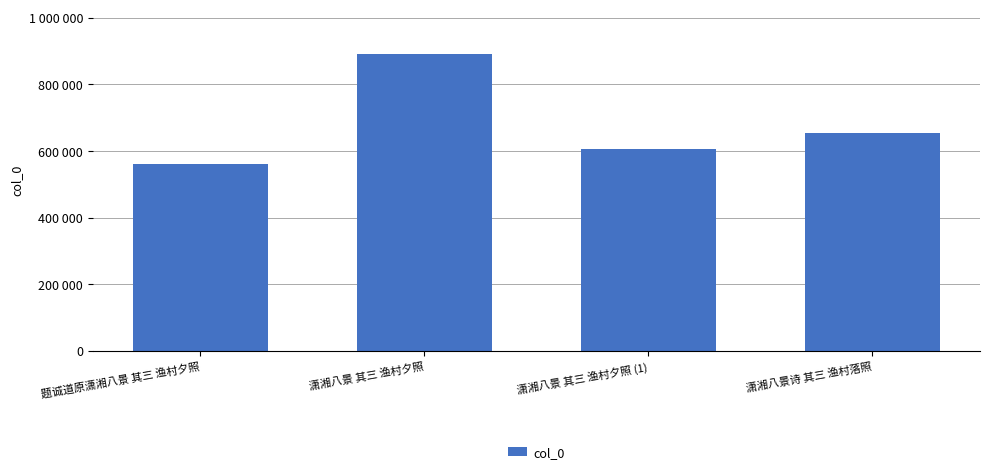

At which label is the value closest to 726766?

潇湘八景诗 其三 渔村落照